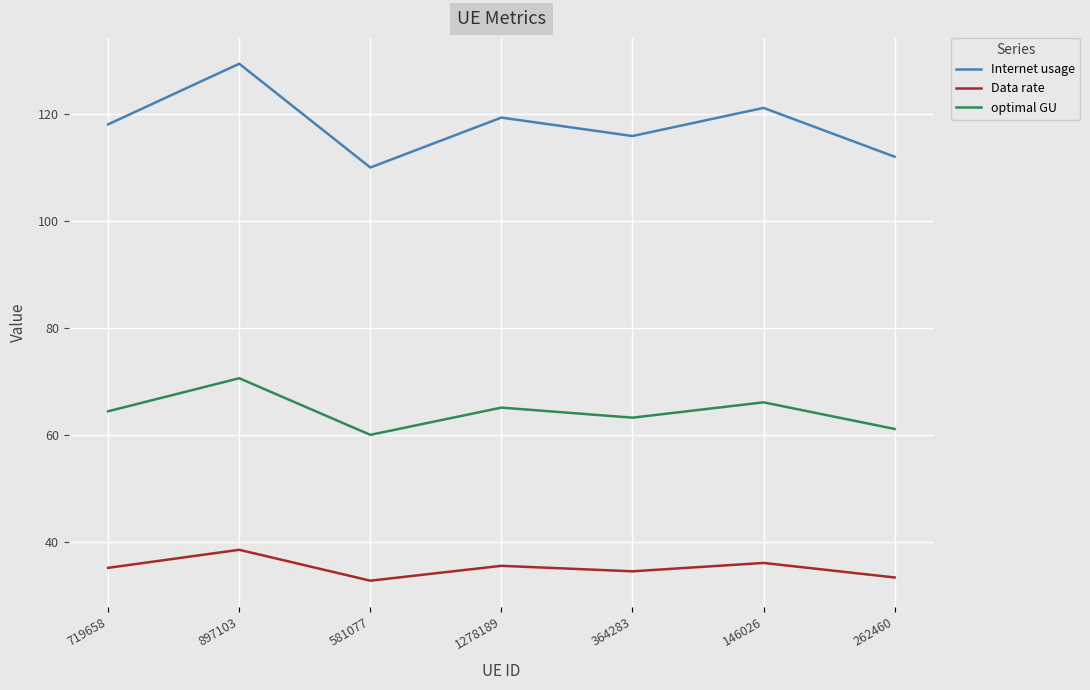

How many values in the Data rate series exceed 35?

4